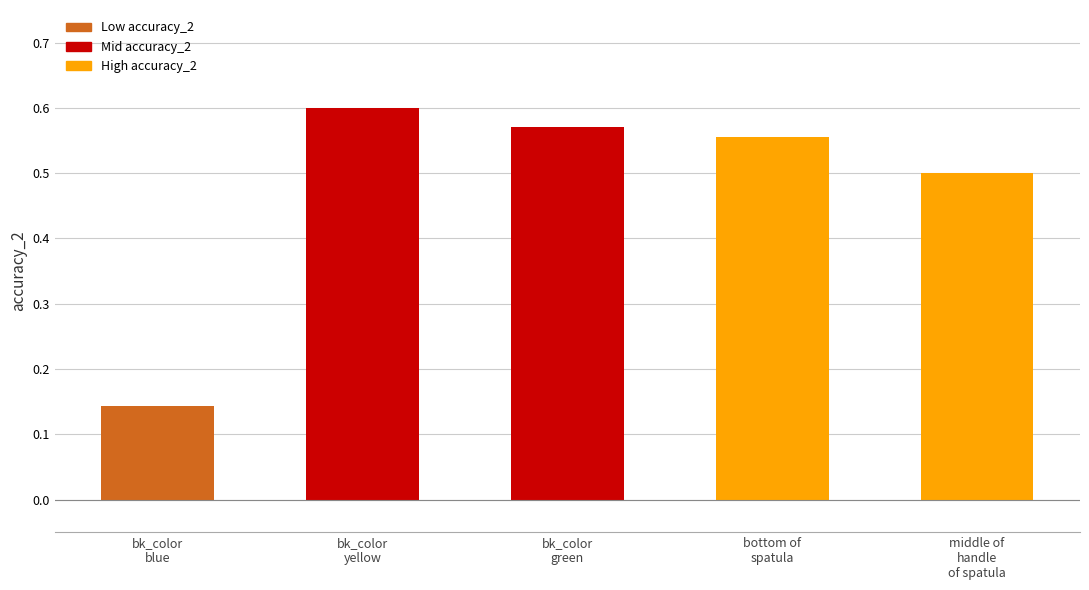

True or false: the data shows 0.6 at bk_color
yellow.

True